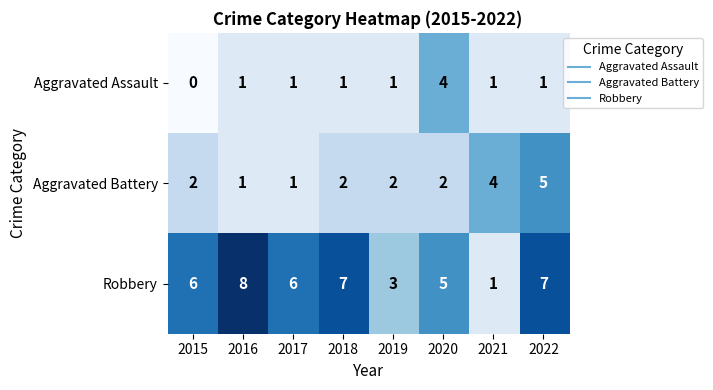

Rank the series by their average value, from highest to lowest.

Robbery, Aggravated Battery, Aggravated Assault